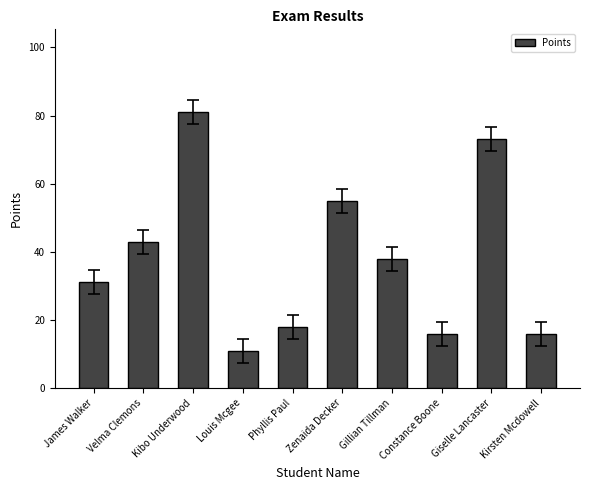

What is the sum of all values?

382